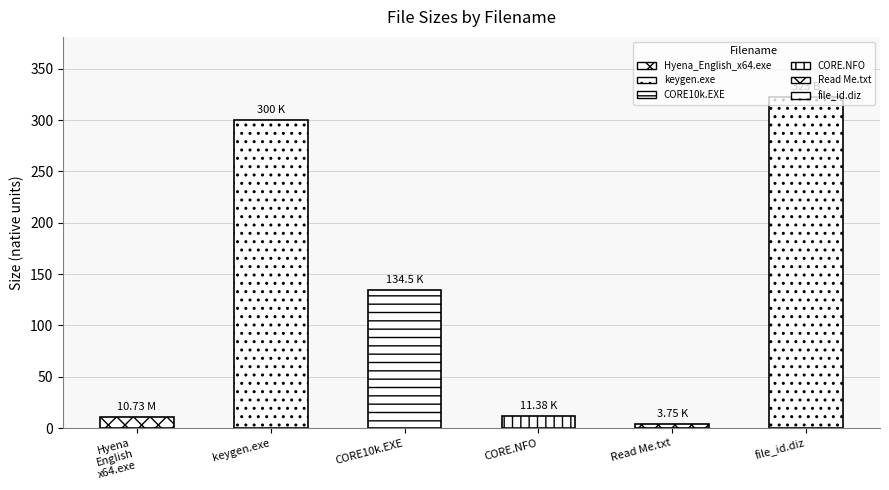

What position from the left is Hyena_English_x64.exe?

1